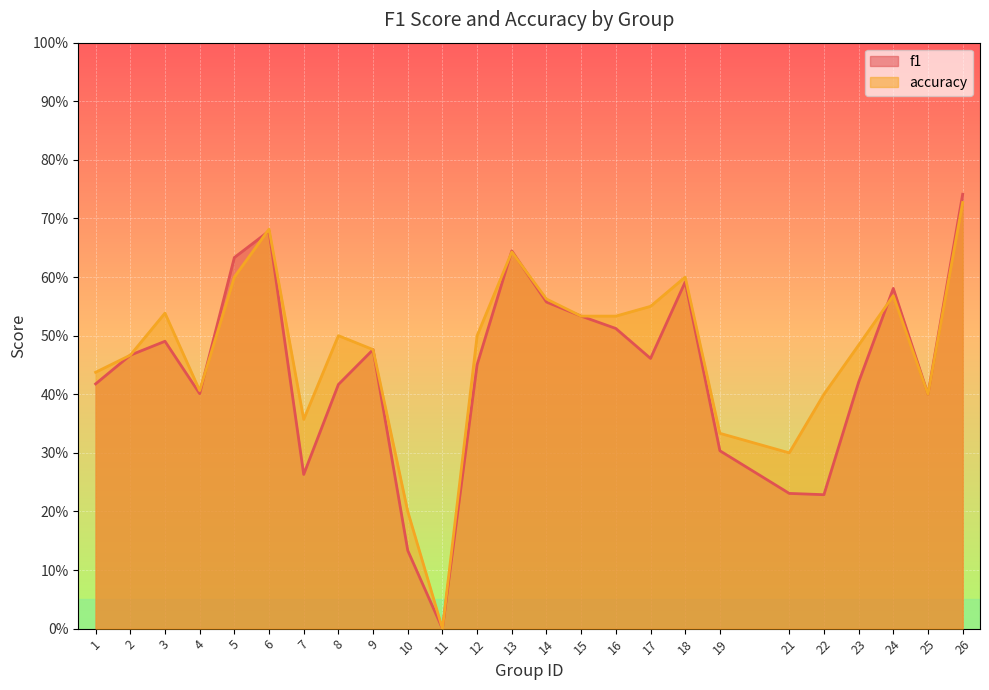

At which category does accuracy reach its first local valley?

4